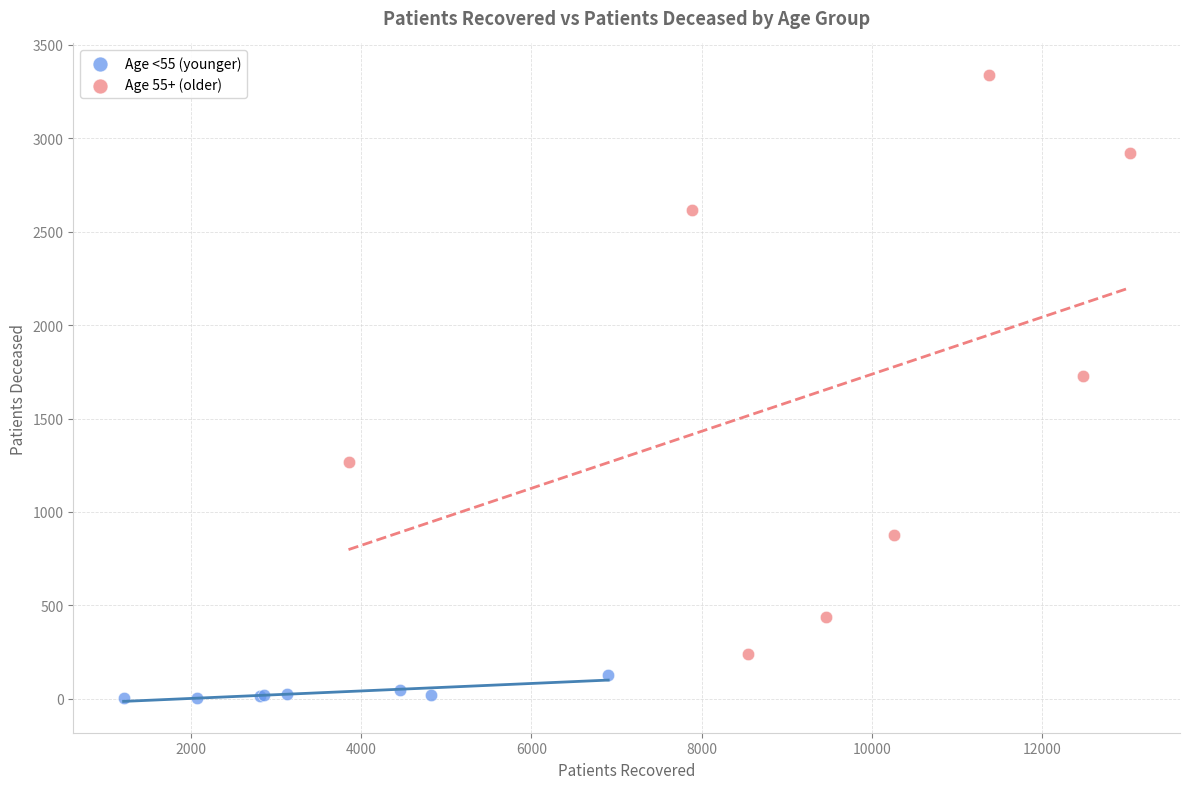

Which series reaches the minimum Y coordinate?

Age <55 (younger)